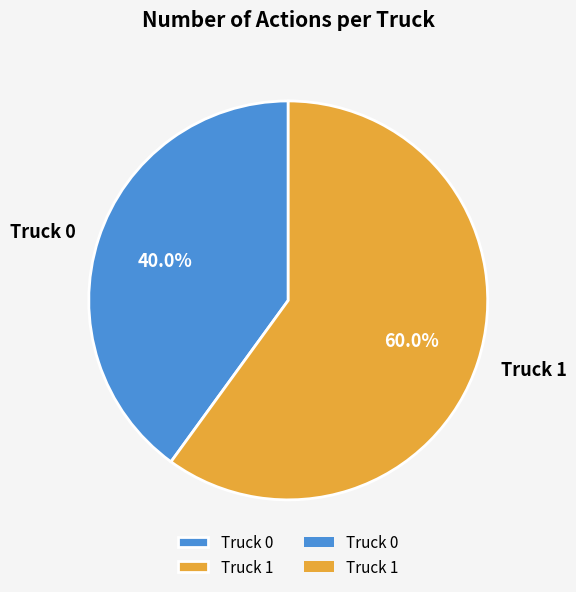

Combined, what portion of the pie is Truck 1 and Truck 0?

100.0%